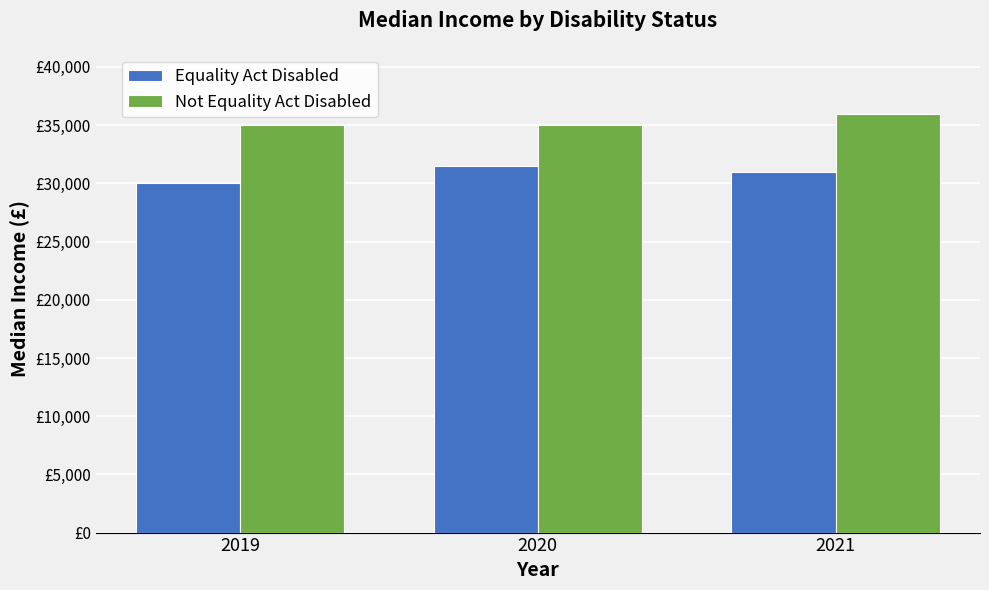

Does the chart contain stacked bars?

No